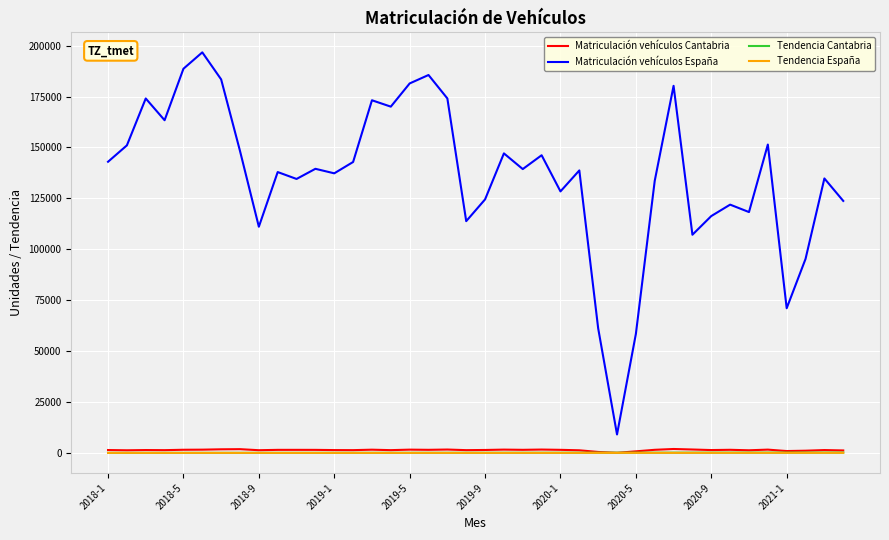

True or false: Tendencia Cantabria and Matriculación vehículos España intersect in this chart.

False